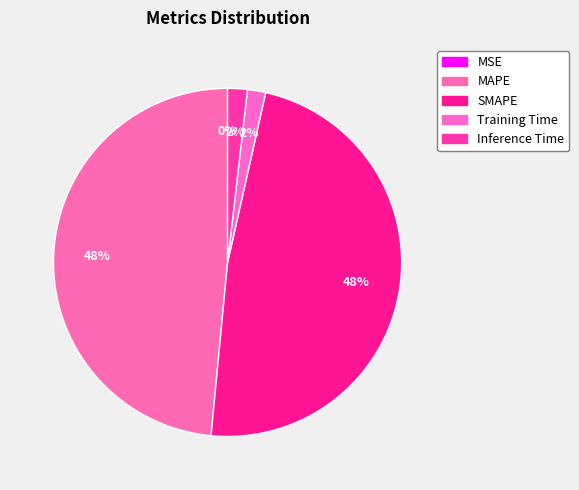

Combined, what portion of the pie is Training Time and Inference Time?

3.5%